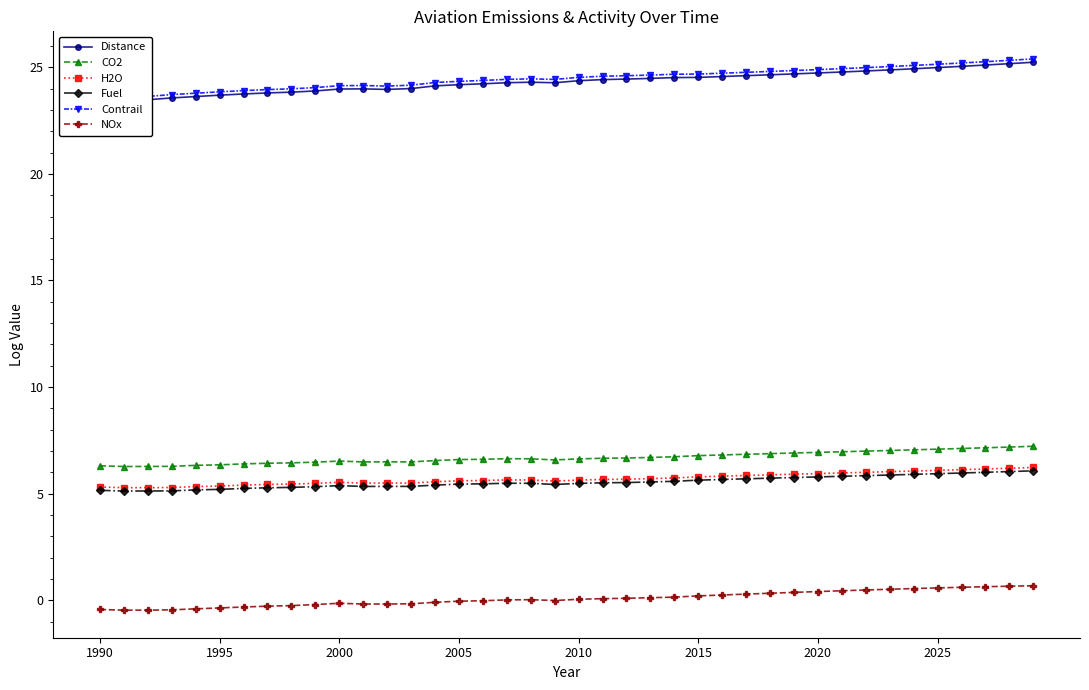

What is the difference between the highest and lowest values at 31?

24.5